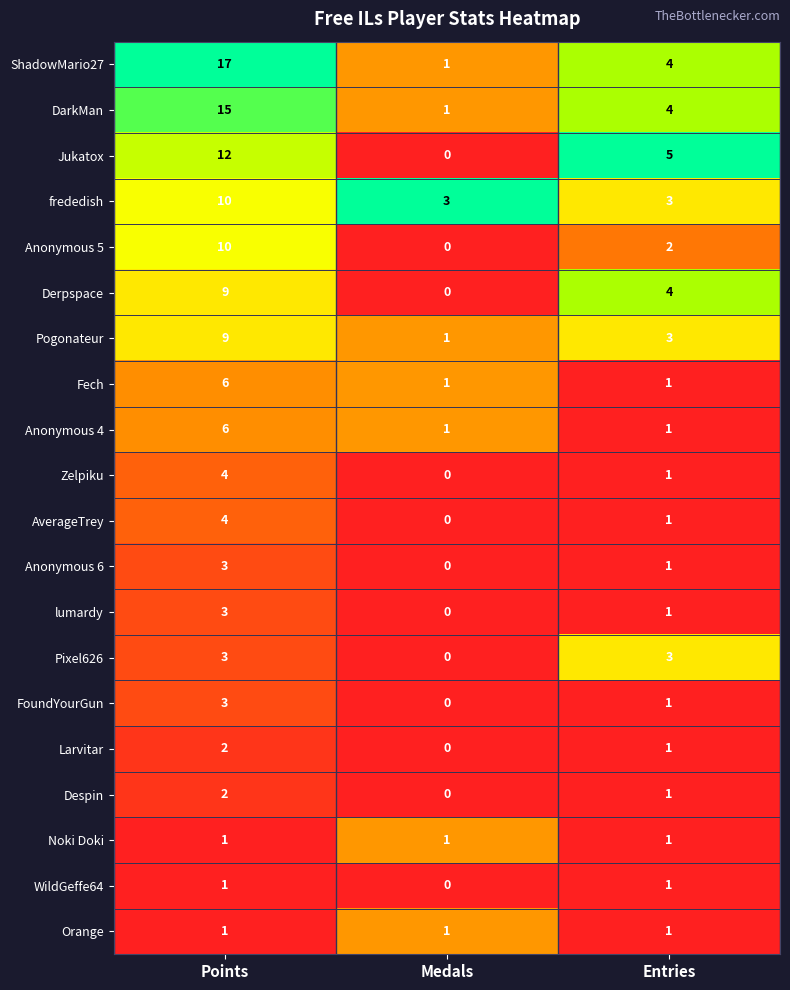

How many FoundYourGun values are between 0 and 3?

3